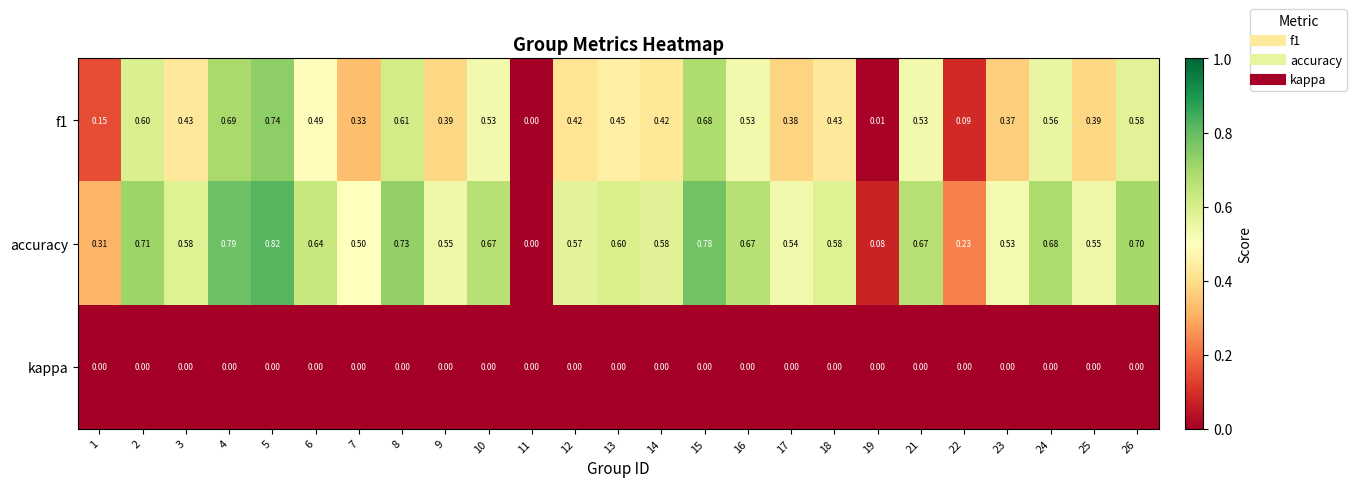

Which series changed the most between 4 and 7?

f1